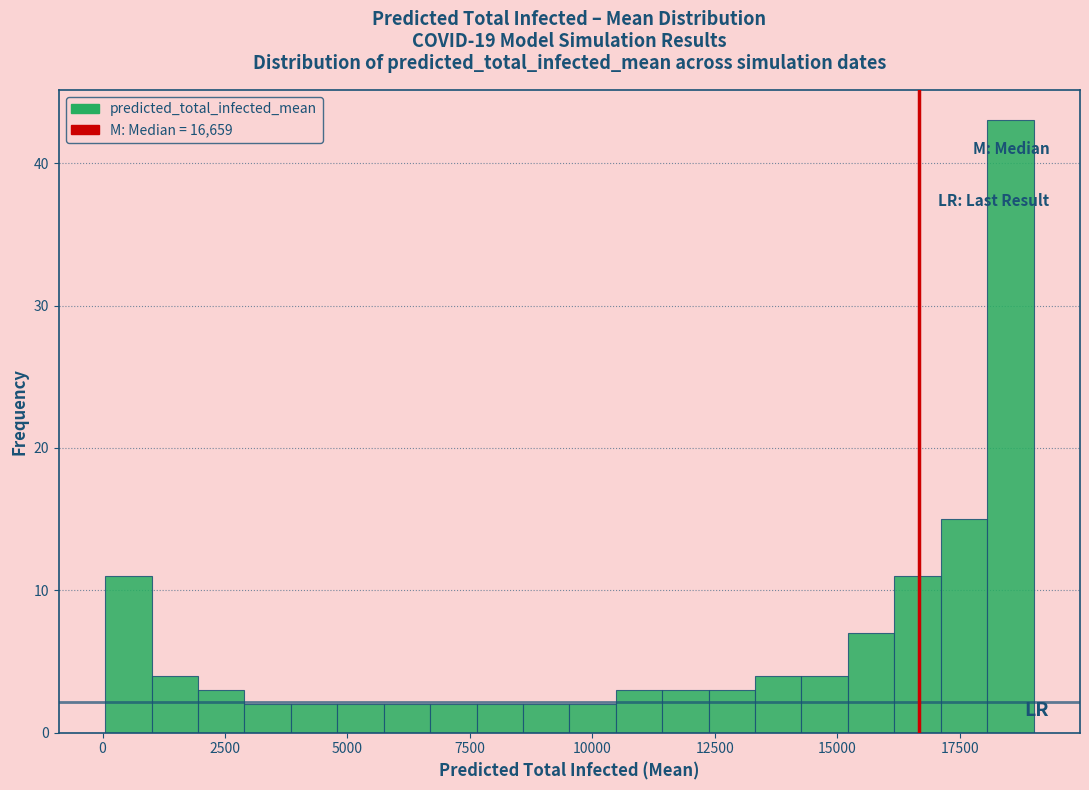

Read against the x-axis, roughly where is the centre of the tallest bar?

18500